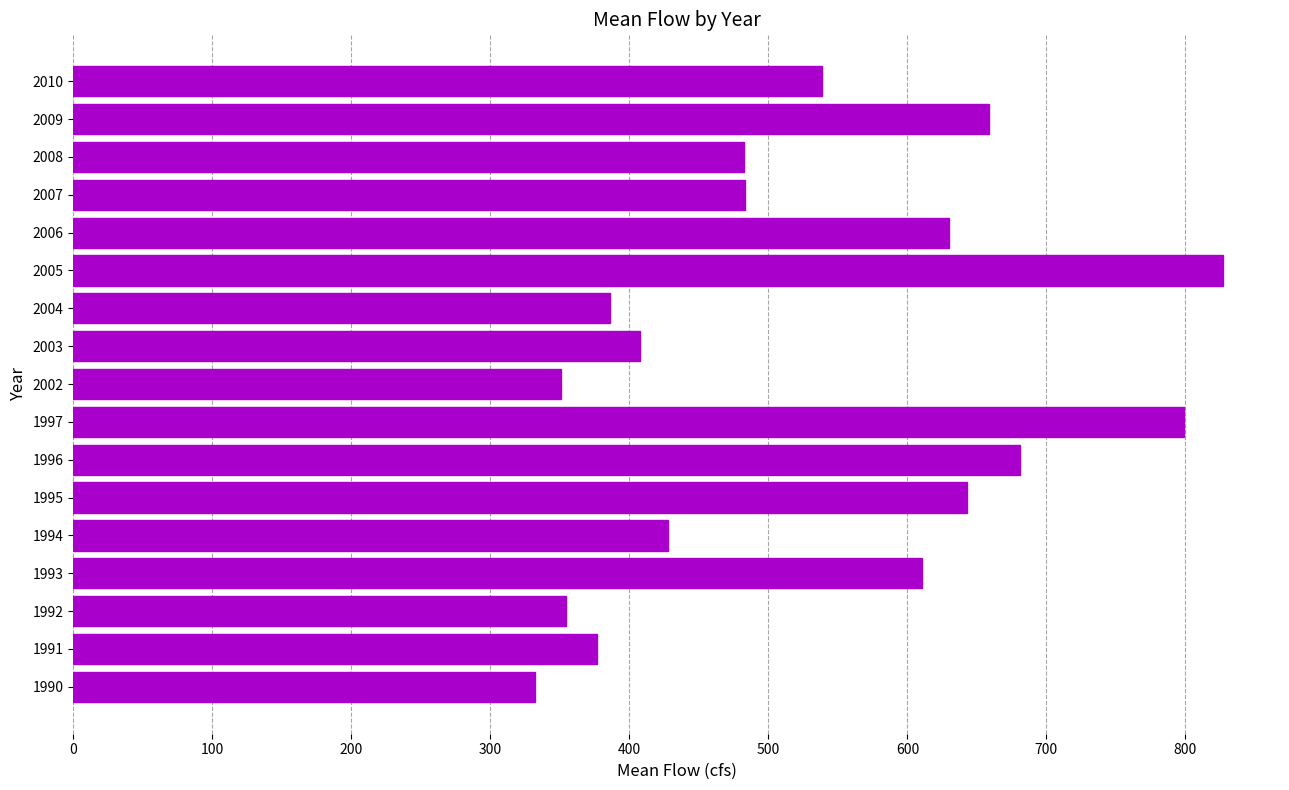

What is the difference between the second highest and minimum values?

467.3